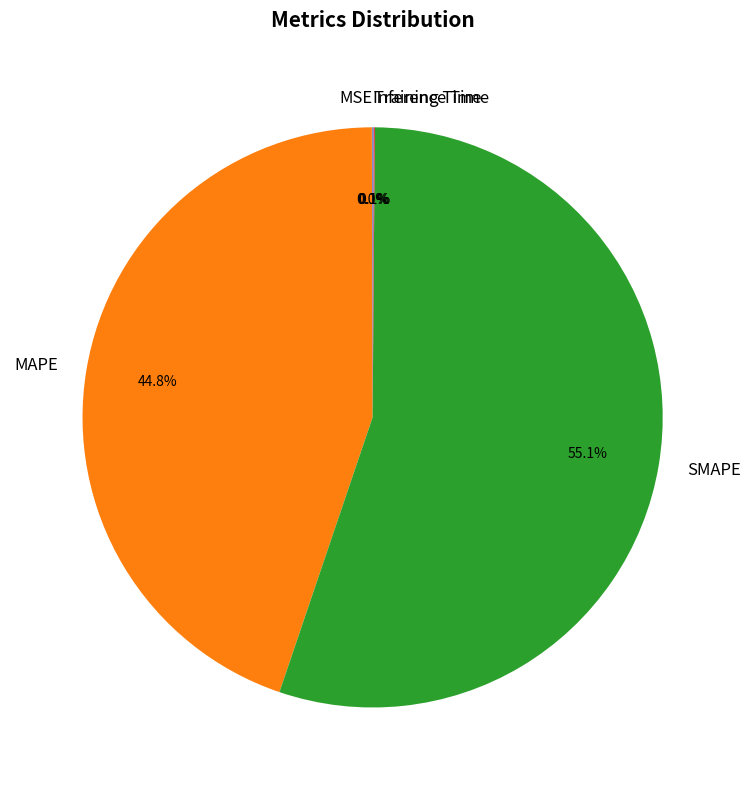

To the nearest percent, what is the average slice percentage?

20%